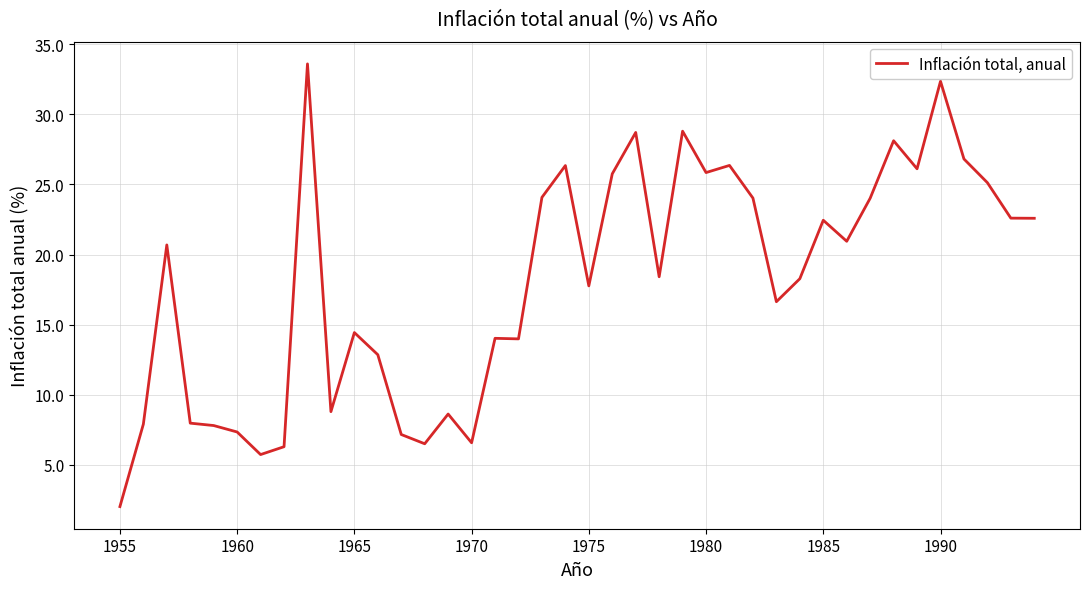

What is the maximum value shown in the chart?

33.6